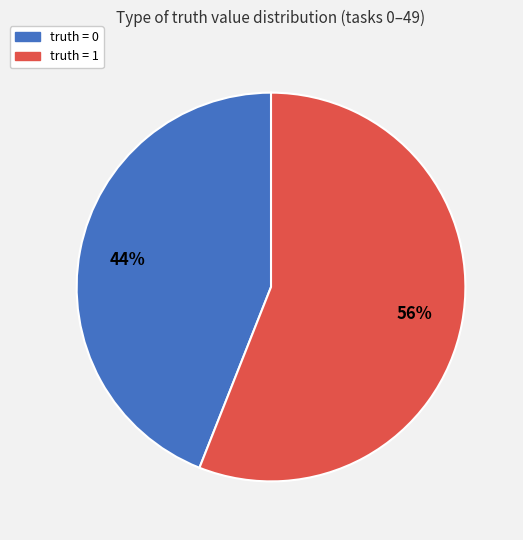

To the nearest percent, what is the difference between the largest and smallest slice percentages?

12%